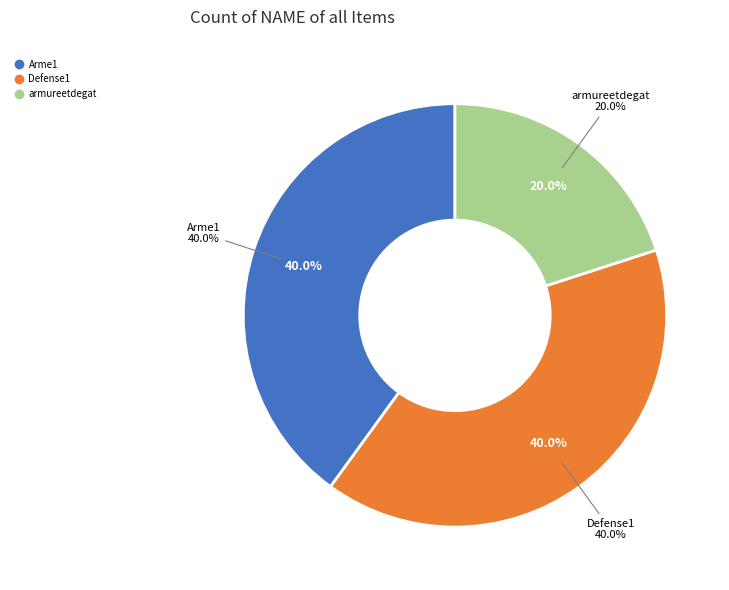

Combined, do Arme1 and Defense1 account for over 50%?

Yes